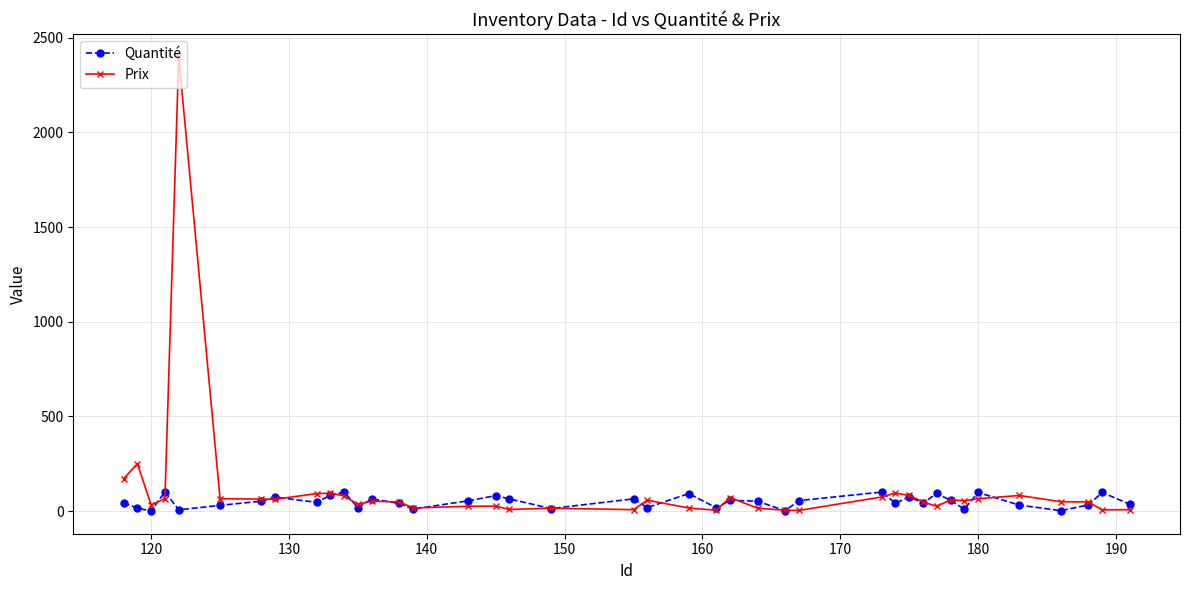

True or false: Quantité has more than 0 interior local peaks.

True